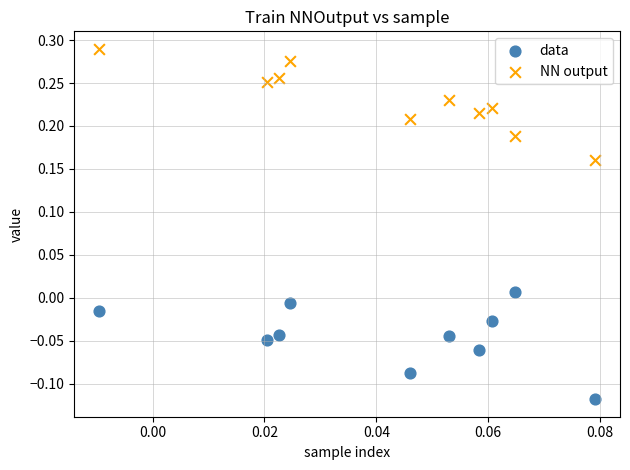

Which series has the widest spread of Y values?

NN output